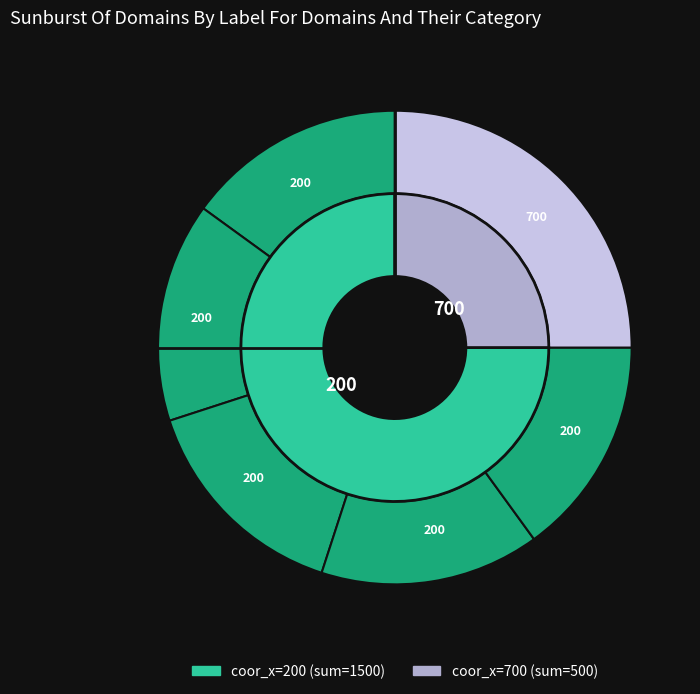

Which category has the smallest portion of the pie?

200